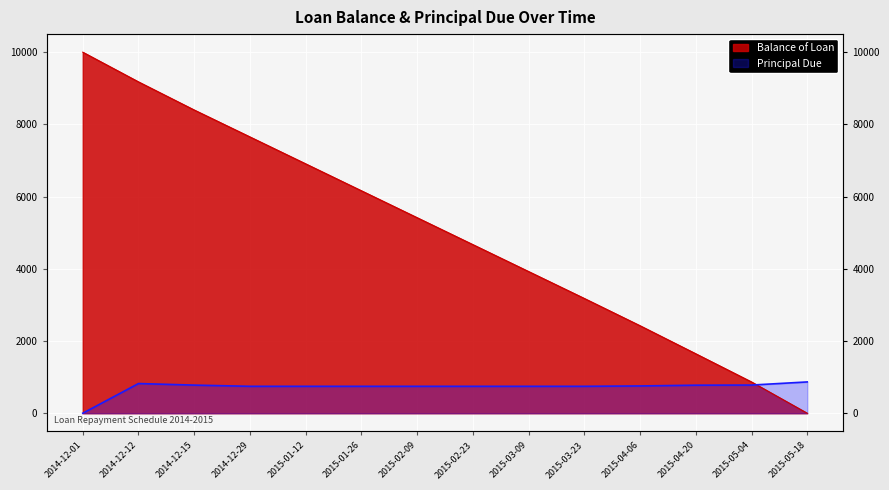

In Principal Due, how many points are higher than both neighbors (excluding endpoints)?

1